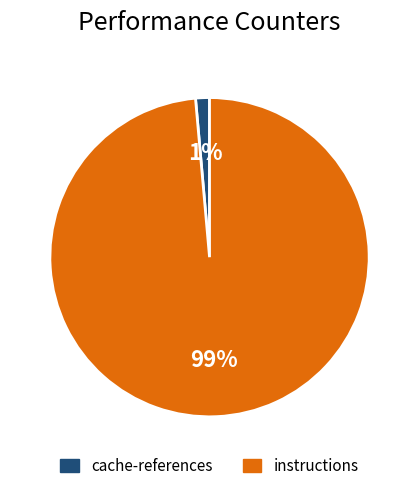

Does any single category account for the majority?

Yes